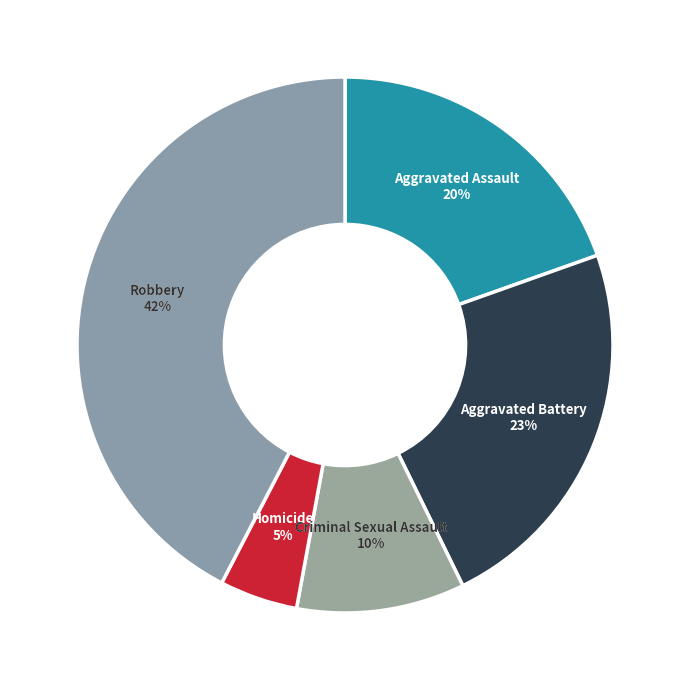

Is there a majority slice in this chart?

No